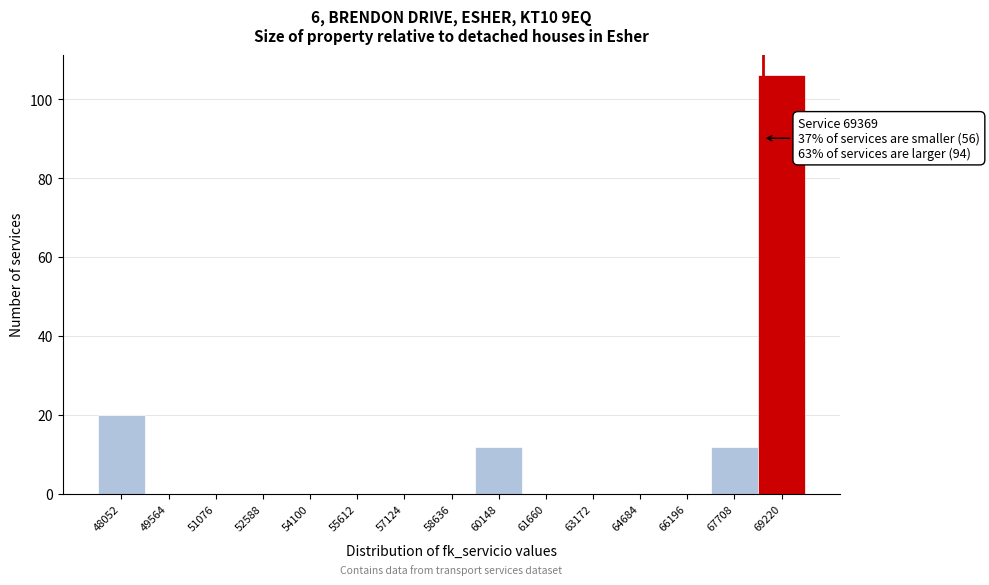

Reading right to left, transcribe all the data shown in this chart.

69220=106	67708=12	66196=0	64684=0	63172=0	61660=0	60148=12	58636=0	57124=0	55612=0	54100=0	52588=0	51076=0	49564=0	48052=20